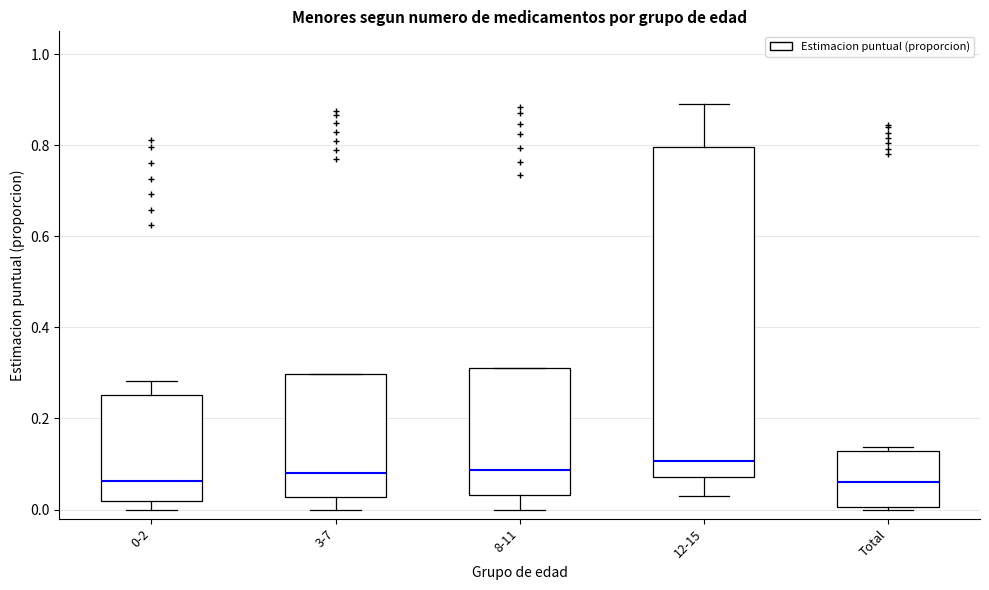

Where does the median line of the box for Total sit on the y-axis? The values are not printed on the chart, so give them approximately, as read against the axis.

0.06